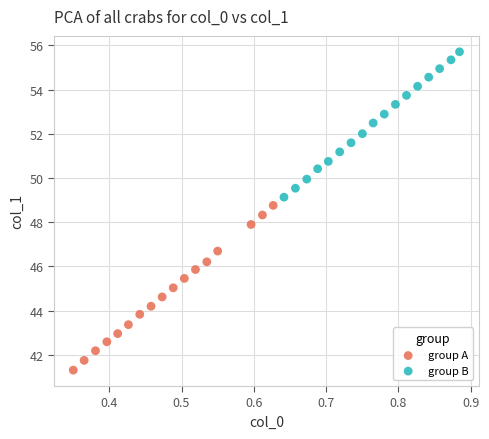

What are all the series names shown in the legend?

group A, group B